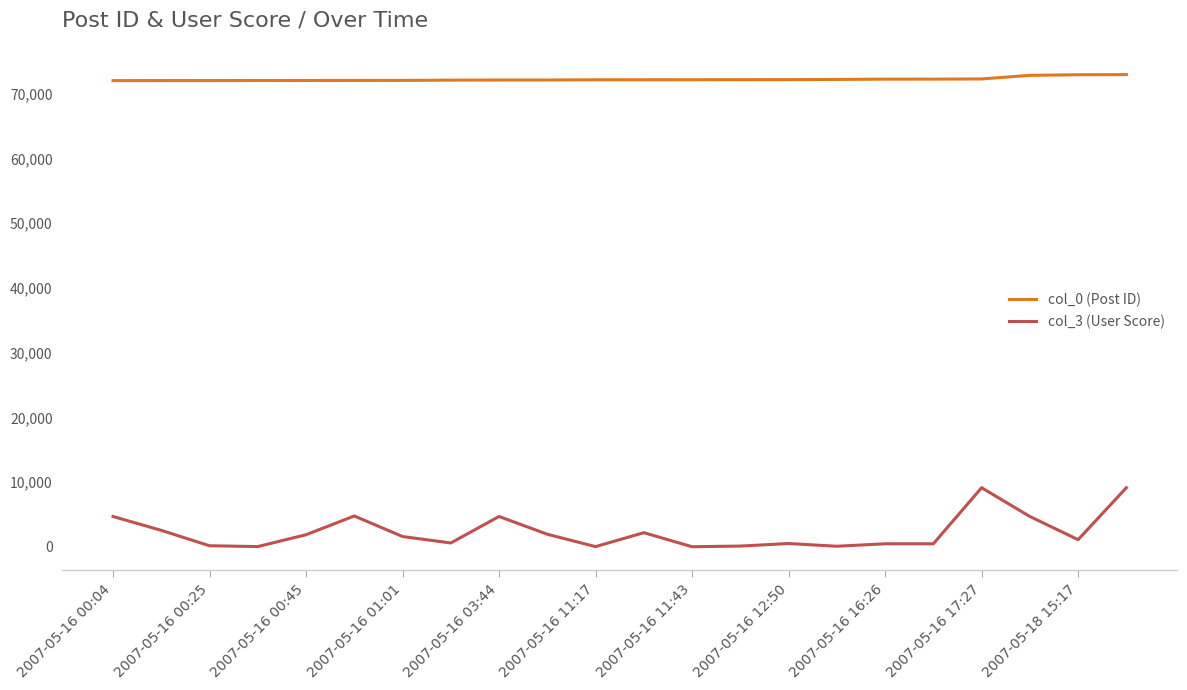

How many lines are shown in the chart?

2